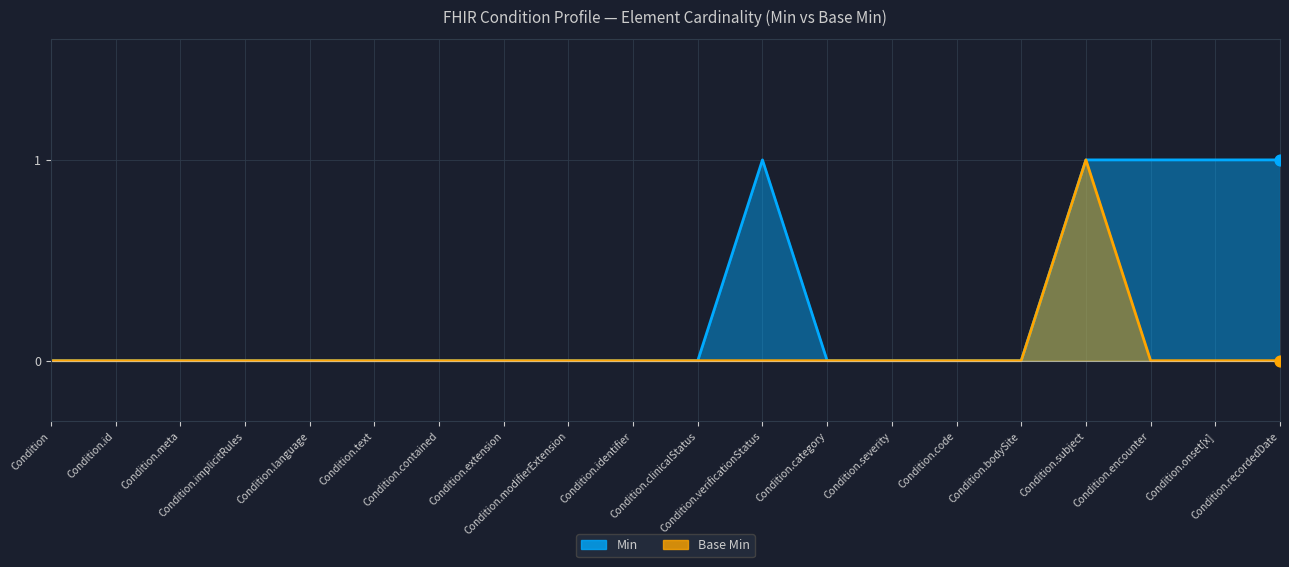

At how many categories does at least one series exceed 0?

5